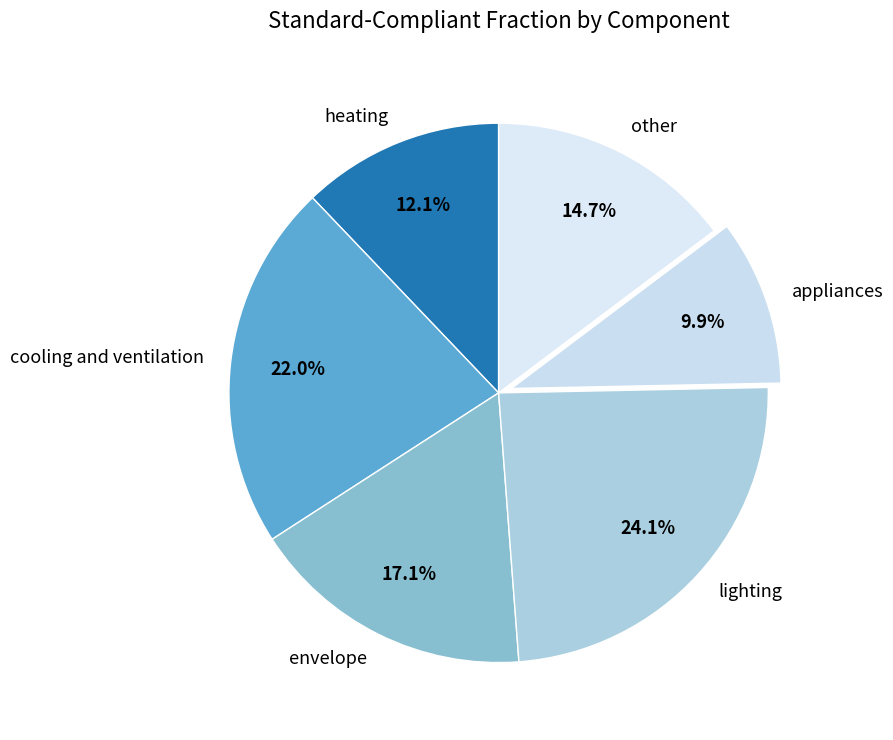

Which has a higher value, cooling and ventilation or other?

cooling and ventilation